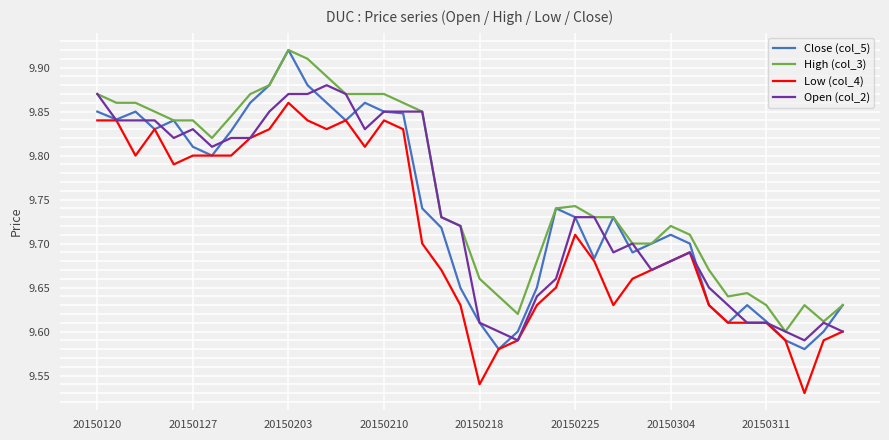

Which series has the widest spread of values?

Close (col_5)